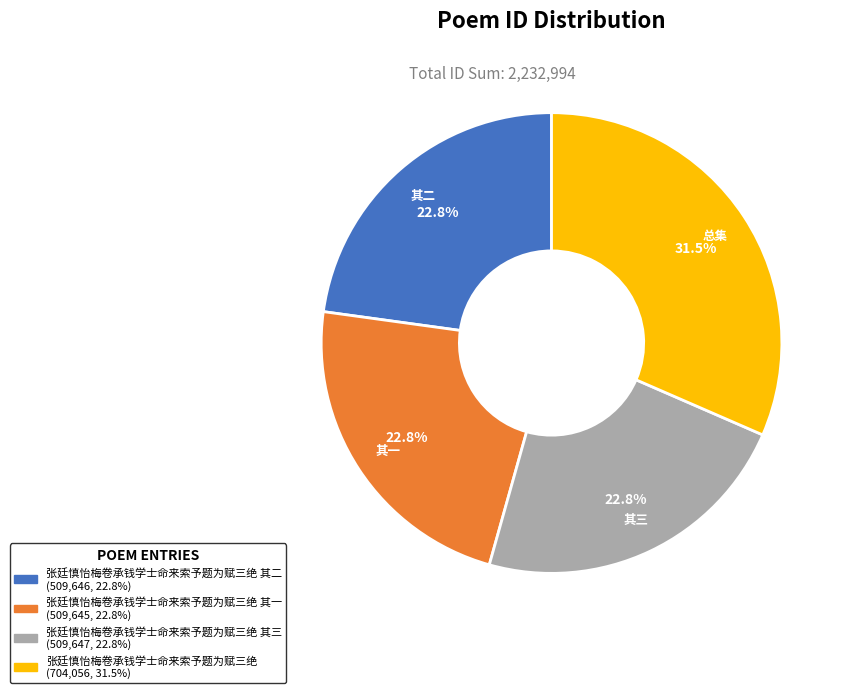

Is there any slice that represents more than half of the pie?

No